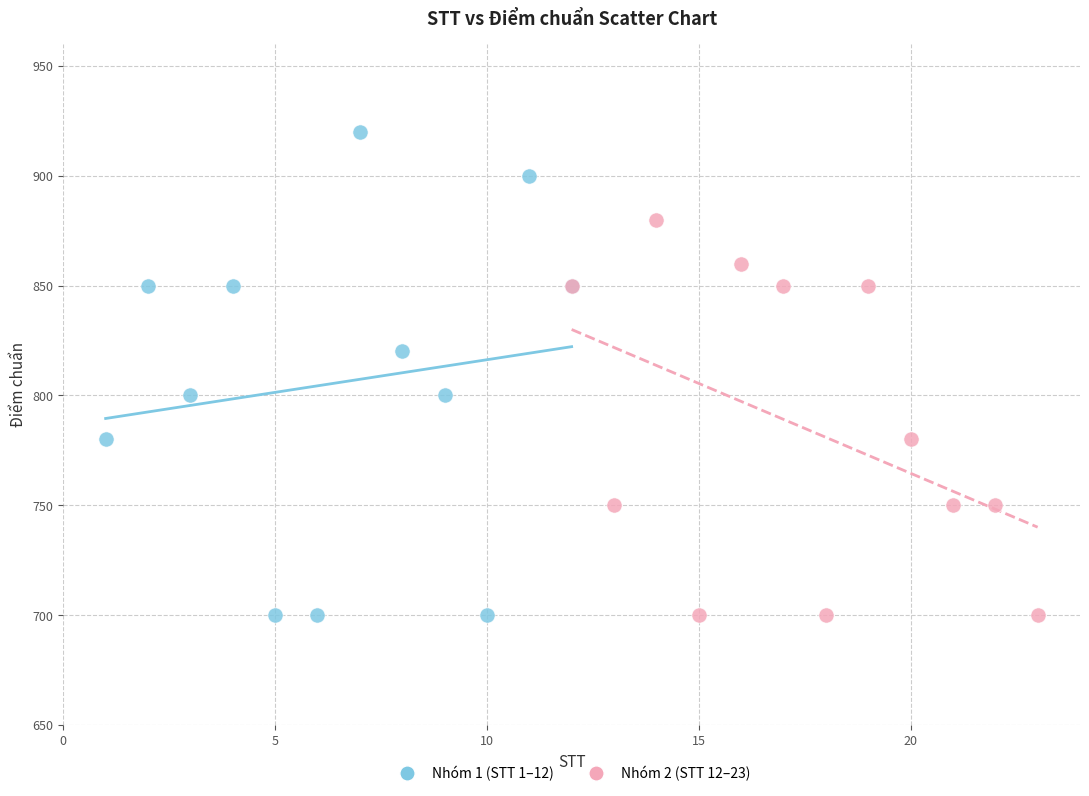

Which series has the widest spread of Y values?

Nhóm 1 (STT 1–12)